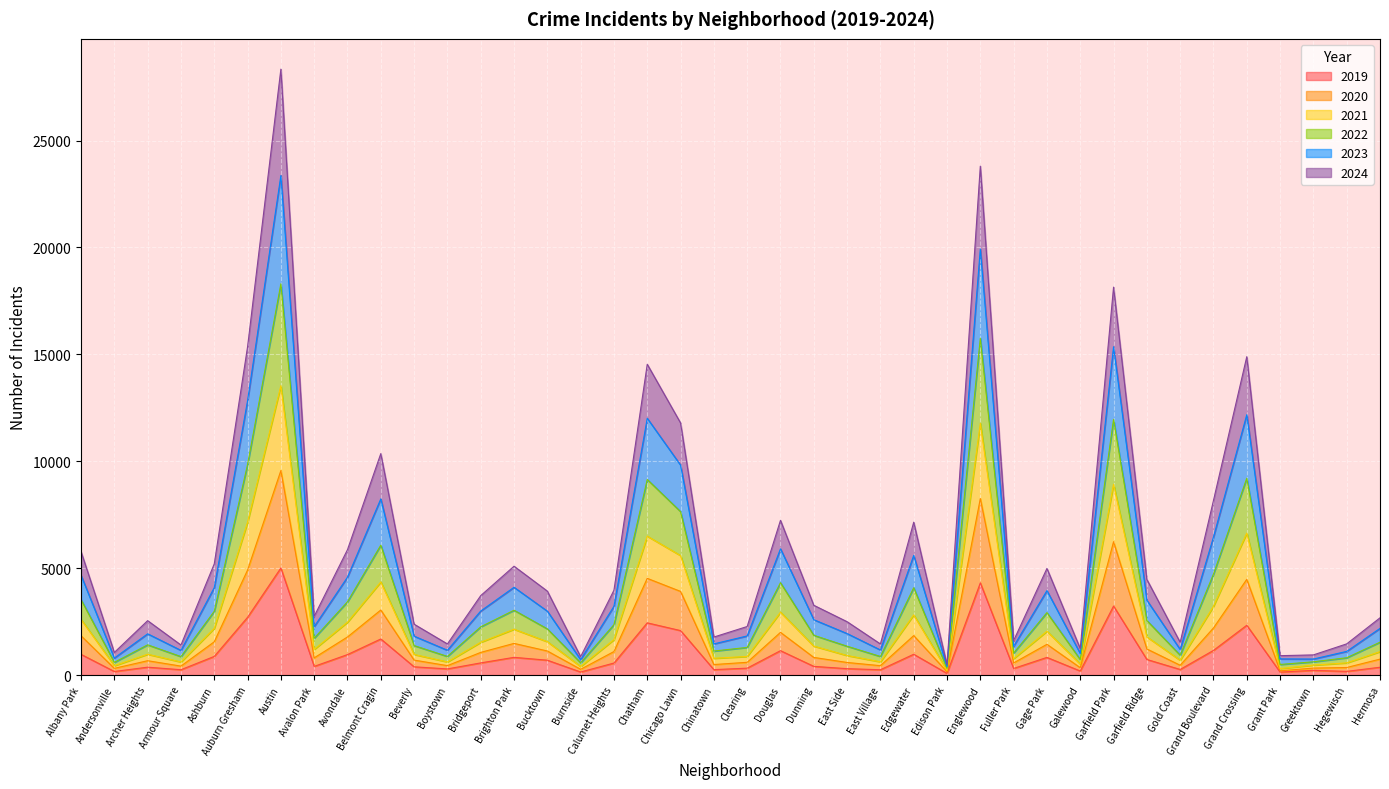

Is it true that 2019 equals 1328 at Garfield Park?

False